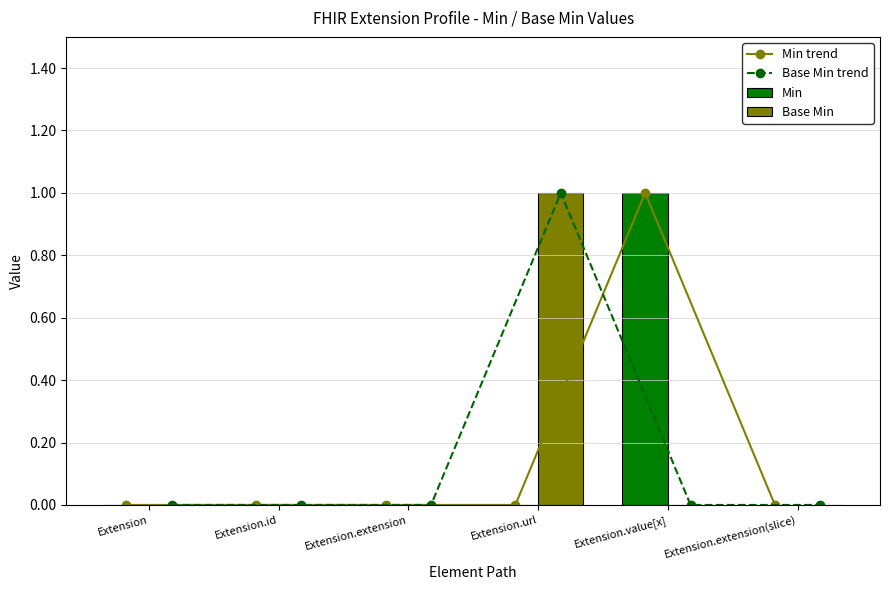

What are all the series names shown in the legend?

Min trend, Base Min trend, Min, Base Min